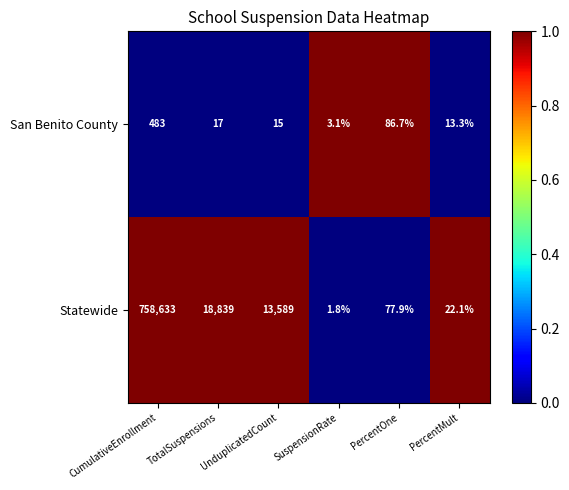

What is the sum of all Statewide values?

791162.8